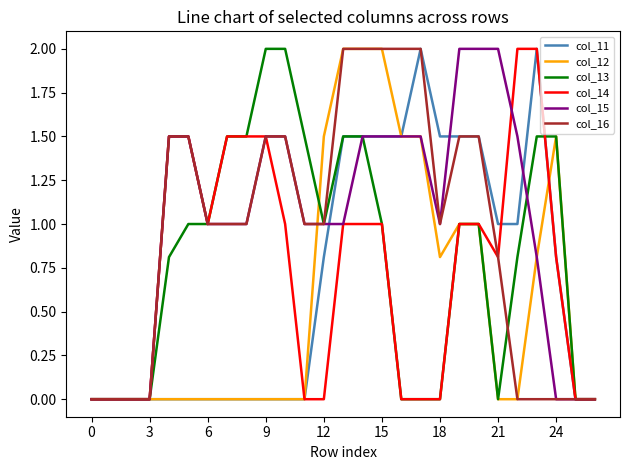

What is the greatest value displayed?

2.0